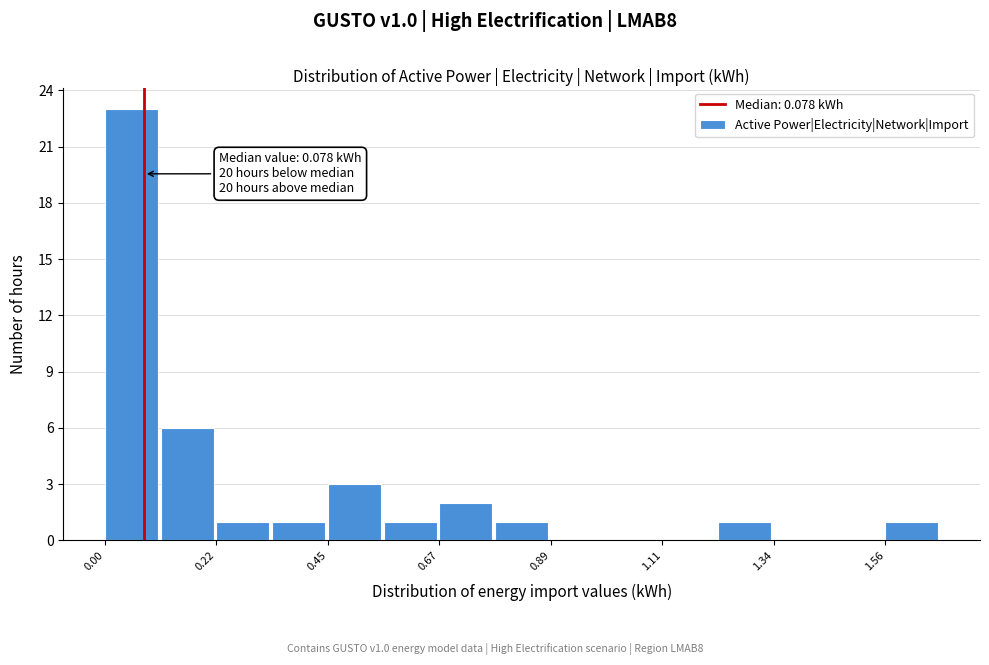

Read against the x-axis, roughly where is the centre of the tallest bar?

0.05